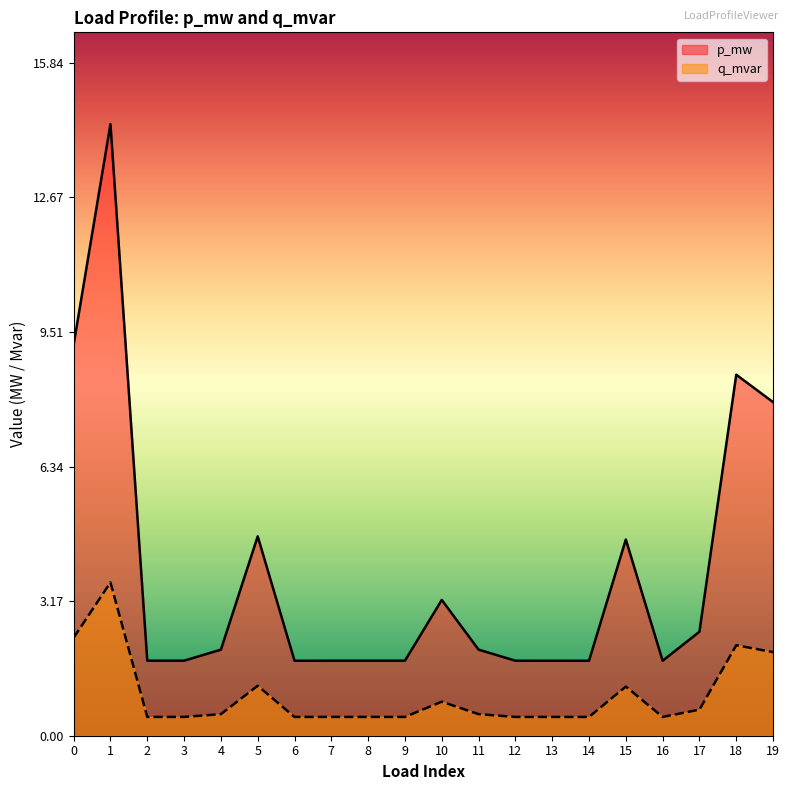

Rank the series at 5 from highest to lowest value.

p_mw, q_mvar